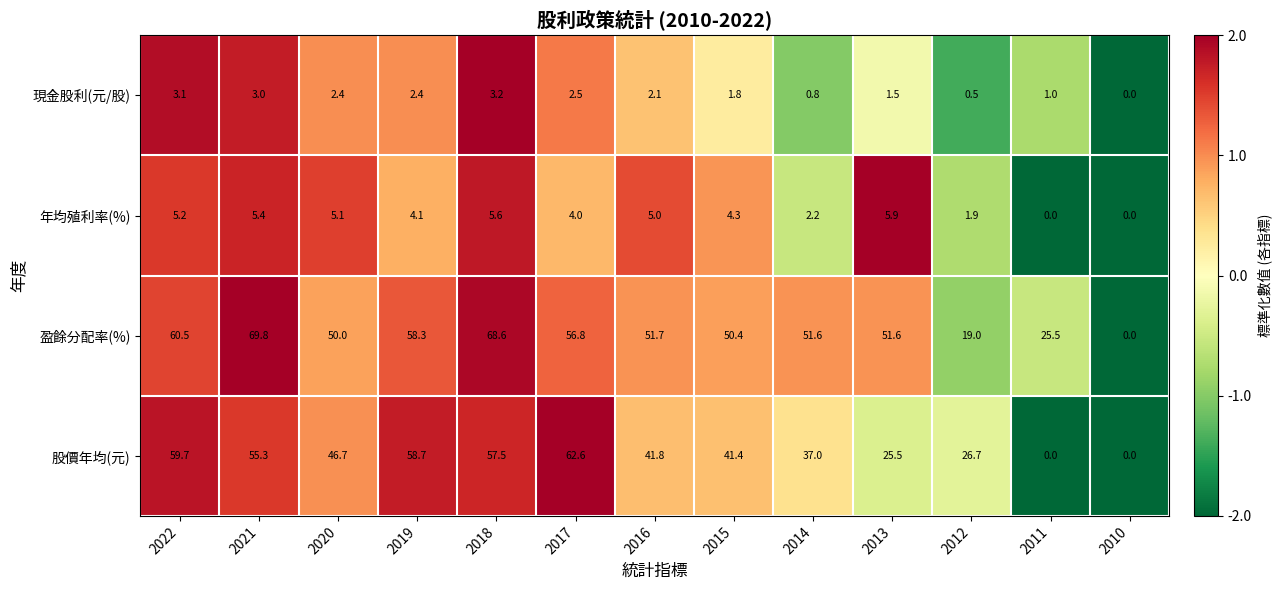

Is the value of 年均殖利率(%) at 2012 greater than the value of 股價年均(元) at 2013?

No